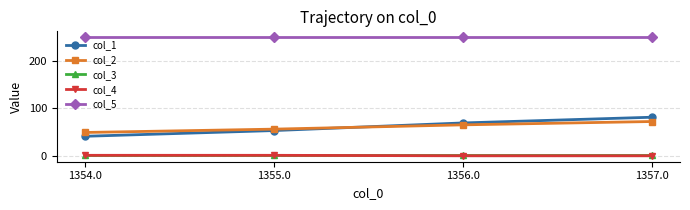

What is the difference between the maximum and second lowest values in the col_2 series?

16